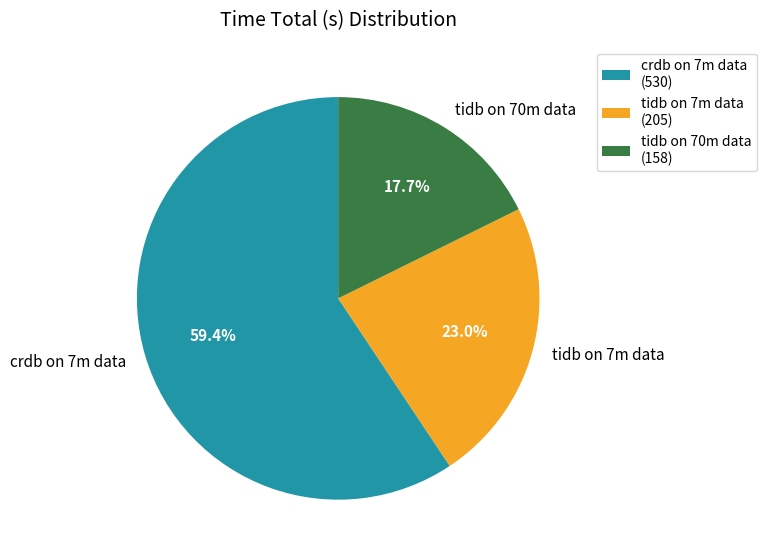

Combined, do crdb on 7m data and tidb on 70m data account for over 50%?

Yes